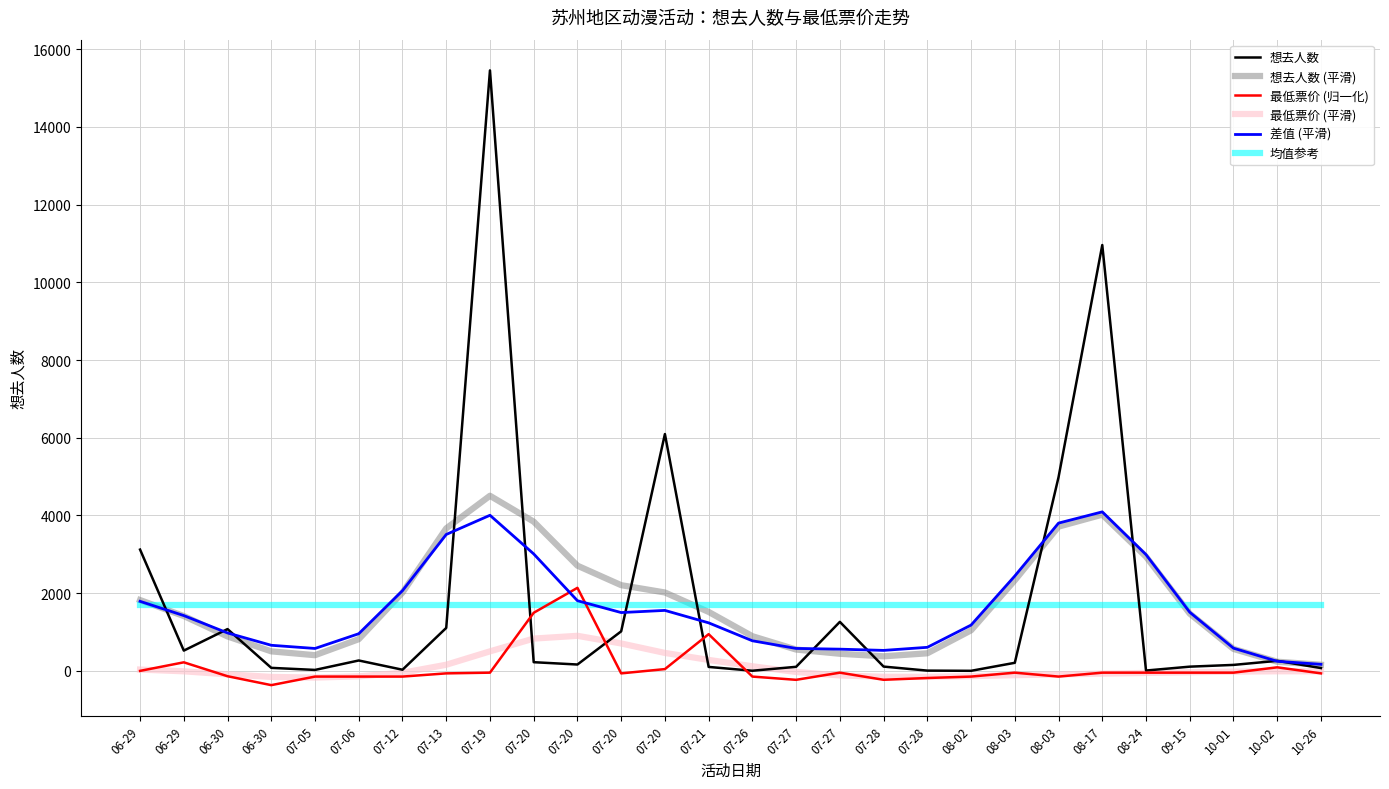

Reading left to right, list all the values displayed in this chart.

想去人数: 3121.0	521.0	1075.0	77.0	24.0	267.0	29.0	1105.0	15453.0	223.0	163.0	1017.0	6094.0	101.0	3.0	104.0	1261.0	110.0	6.0	1.0	207.0	4984.0	10959.0	8.0	108.0	153.0	258.0	72.0
想去人数 (平滑): 1822.0	1411.0	886.0	502.0	403.0	815.0	2014.0	3667.0	4506.0	3840.0	2707.0	2205.0	2017.0	1517.0	892.0	548.0	440.0	374.0	452.0	1043.0	2330.0	3712.0	4020.0	2938.0	1473.0	564.0	235.0	157.0
最低票价 (归一化): -0.7	219.5	-138.3	-367.6	-147.4	-147.4	-147.4	-64.9	-46.5	1494.7	2136.9	-64.9	45.2	944.3	-147.4	-230.9	-46.5	-230.0	-184.1	-147.4	-46.5	-147.4	-46.5	-46.5	-46.5	-46.5	91.1	-64.9
最低票价 (平滑): 32.9	-11.6	-89.5	-156.3	-173.2	-140.7	-49.7	157.1	501.8	830.5	901.7	704.7	461.3	281.6	118.2	-29.0	-118.1	-152.6	-153.7	-135.2	-111.3	-90.6	-71.9	-53.7	-35.9	-19.6	-11.0	-11.0
差值 (平滑): 1789.1	1422.6	975.5	658.3	576.2	955.7	2063.7	3509.9	4004.2	3009.5	1805.3	1500.3	1555.7	1235.4	773.8	577.0	558.1	526.6	605.7	1178.2	2441.3	3802.6	4091.9	2991.7	1508.9	583.6	246.0	168.0
均值参考: 1696.6	1696.6	1696.6	1696.6	1696.6	1696.6	1696.6	1696.6	1696.6	1696.6	1696.6	1696.6	1696.6	1696.6	1696.6	1696.6	1696.6	1696.6	1696.6	1696.6	1696.6	1696.6	1696.6	1696.6	1696.6	1696.6	1696.6	1696.6